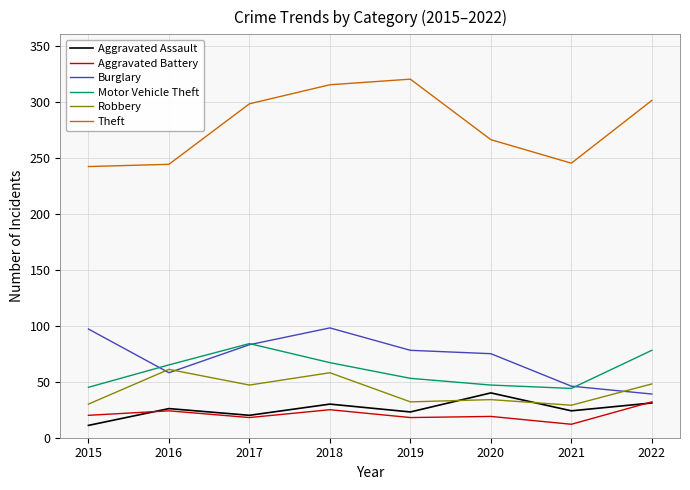

In Burglary, how many points are higher than both neighbors (excluding endpoints)?

1